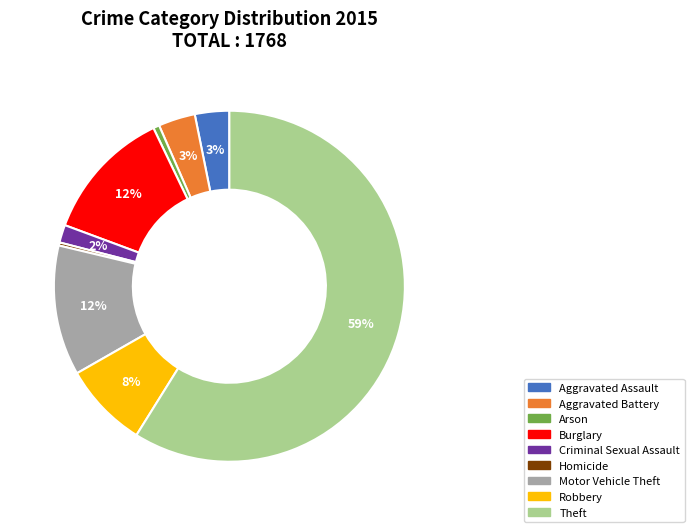

Which has a higher value, Homicide or Aggravated Assault?

Aggravated Assault